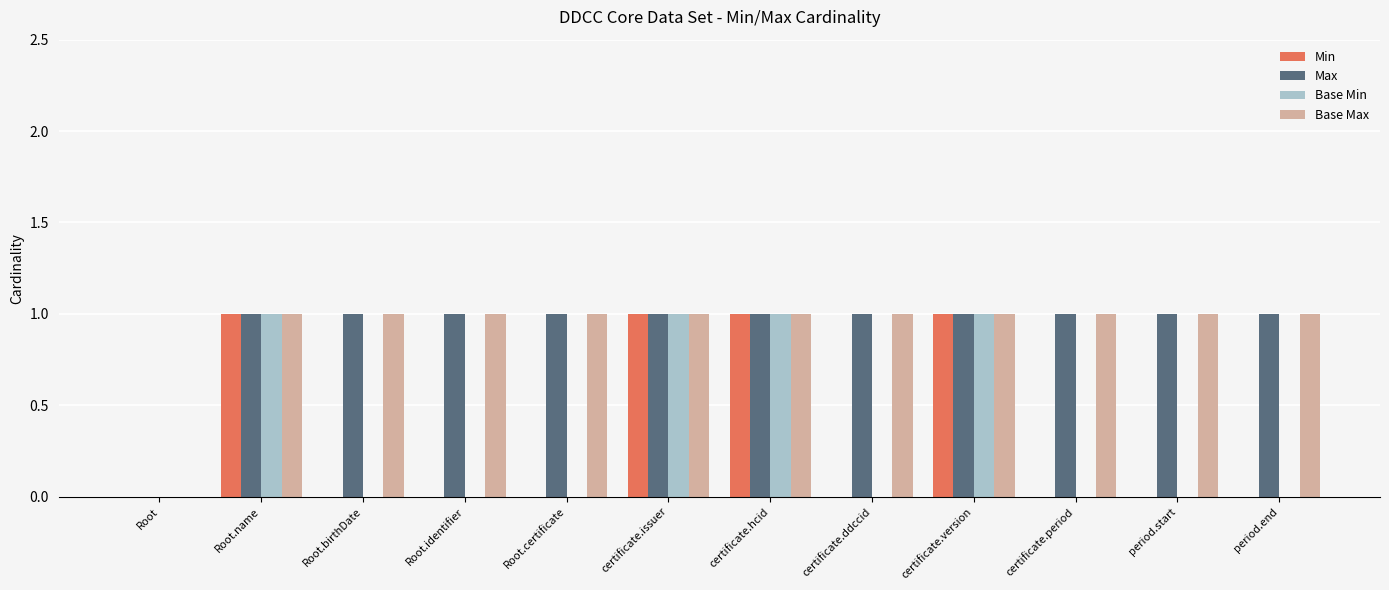

Reading left to right, transcribe all the data shown in this chart.

Min: Root=0	Root.name=1	Root.birthDate=0	Root.identifier=0	Root.certificate=0	certificate.issuer=1	certificate.hcid=1	certificate.ddccid=0	certificate.version=1	certificate.period=0	period.start=0	period.end=0
Max: Root=0	Root.name=1	Root.birthDate=1	Root.identifier=1	Root.certificate=1	certificate.issuer=1	certificate.hcid=1	certificate.ddccid=1	certificate.version=1	certificate.period=1	period.start=1	period.end=1
Base Min: Root=0	Root.name=1	Root.birthDate=0	Root.identifier=0	Root.certificate=0	certificate.issuer=1	certificate.hcid=1	certificate.ddccid=0	certificate.version=1	certificate.period=0	period.start=0	period.end=0
Base Max: Root=0	Root.name=1	Root.birthDate=1	Root.identifier=1	Root.certificate=1	certificate.issuer=1	certificate.hcid=1	certificate.ddccid=1	certificate.version=1	certificate.period=1	period.start=1	period.end=1